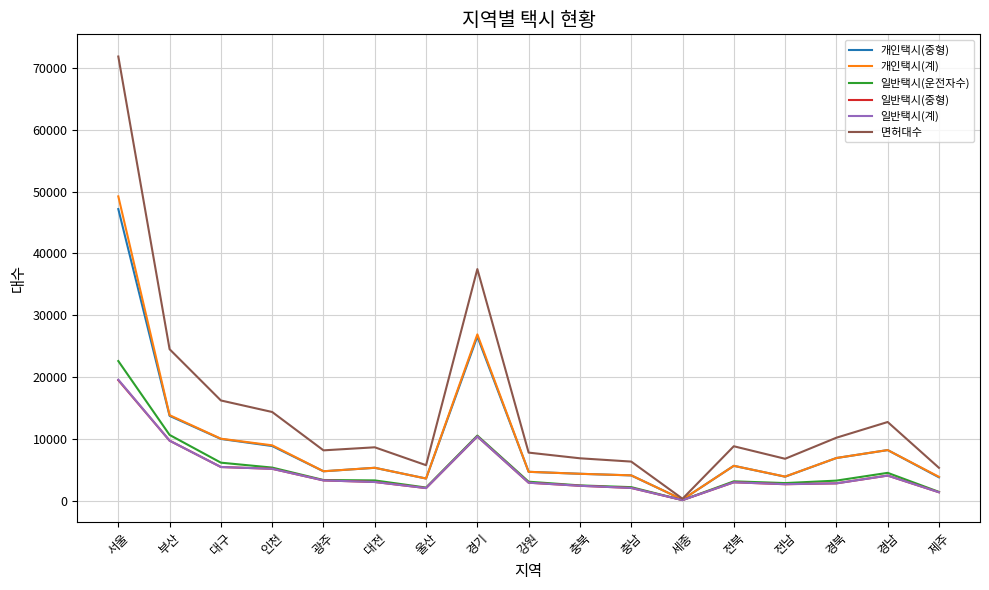

True or false: 개인택시(중형) has more than 1 points higher than both neighbors.

True